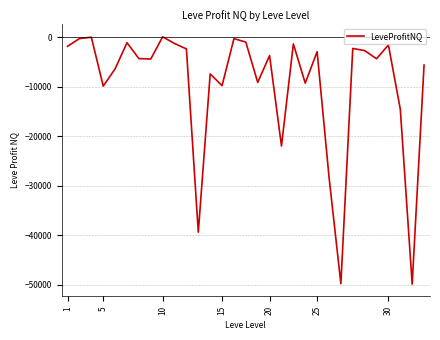

Does the chart have visible grid lines?

Yes